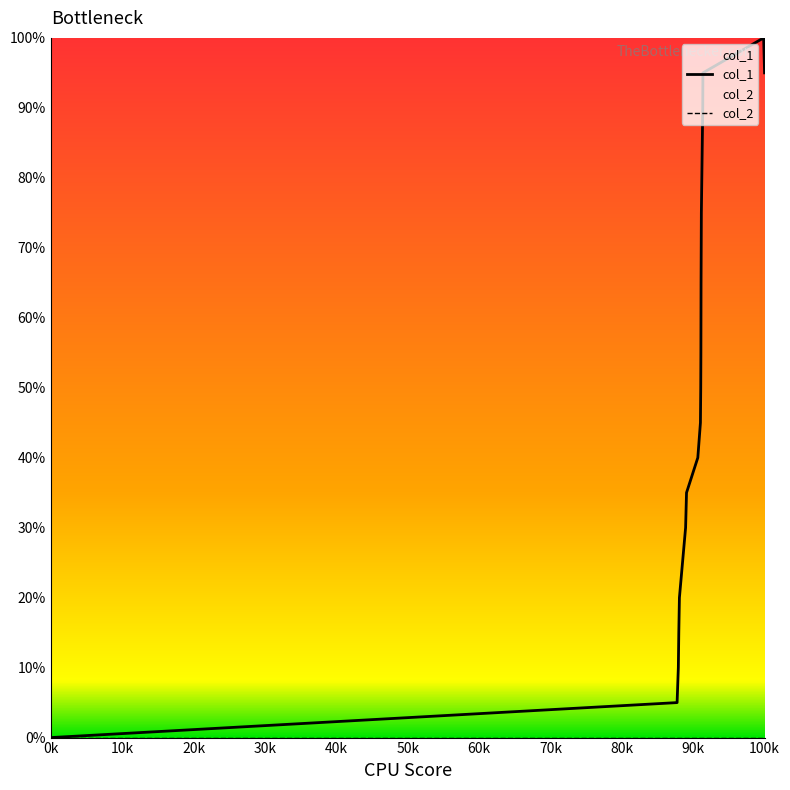

Reading left to right, list all the values displayed in this chart.

col_1: 0.0	5.0	10.0	15.0	20.0	25.0	30.0	35.0	40.0	45.0	50.0	55.0	65.0	70.0	75.0	90.0	95.0	100.0	95.0
col_2: 0.0	0.0	0.0	0.0	0.0	0.0	0.0	0.0	0.0	0.0	0.0	0.0	0.0	0.0	0.0	0.0	0.0	0.0	0.0